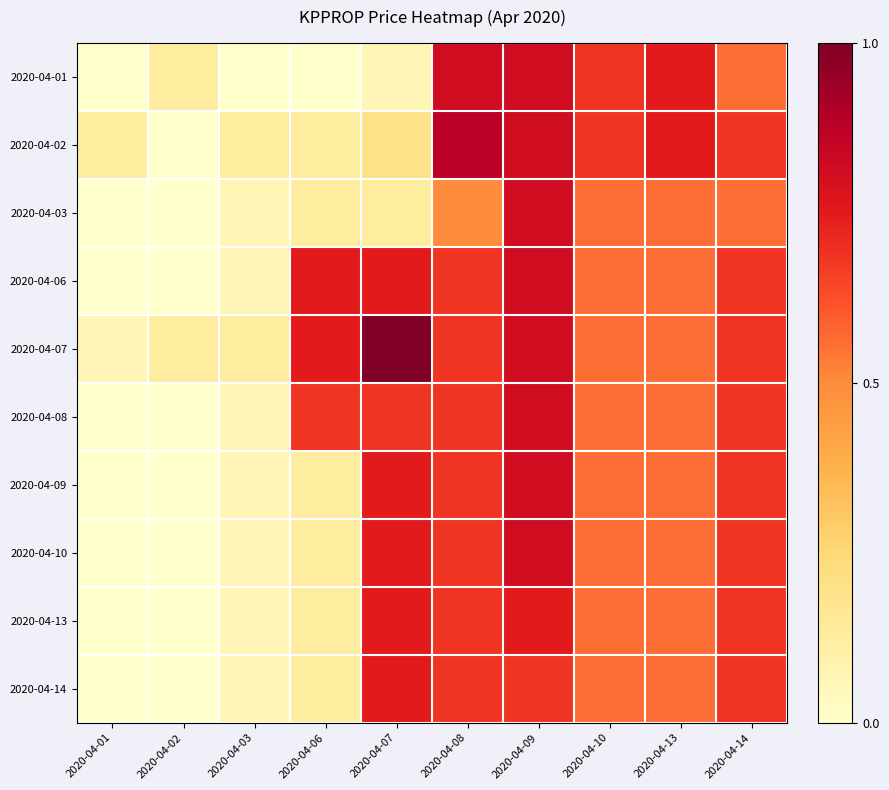

What is the maximum value shown in the chart?

1.0